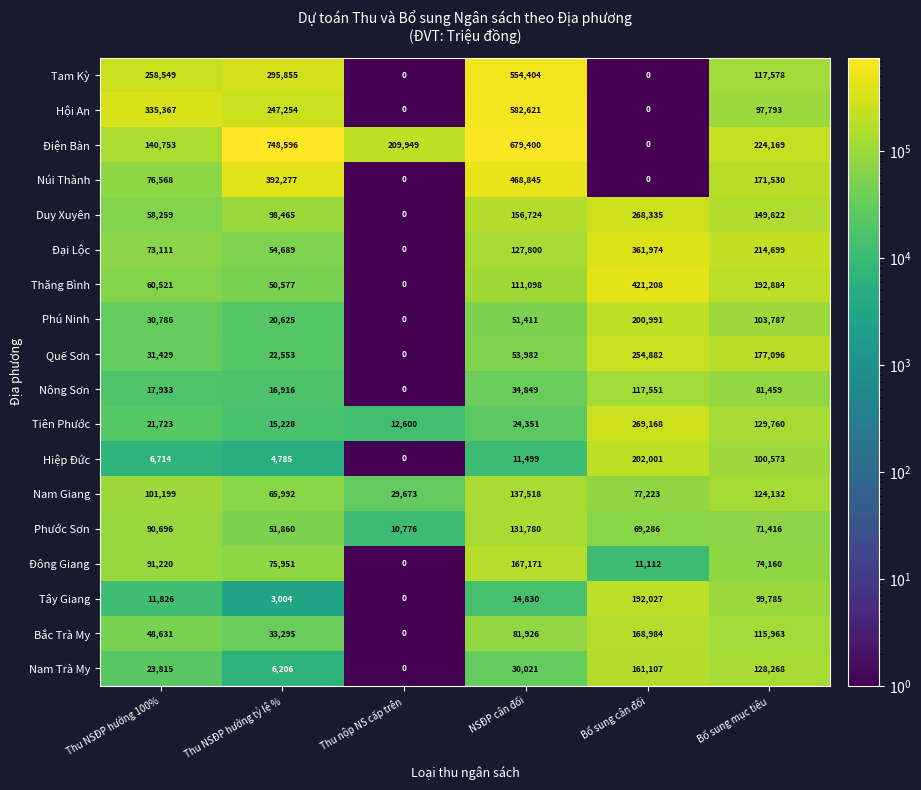

What is the average value of the Đại Lộc series?

138712